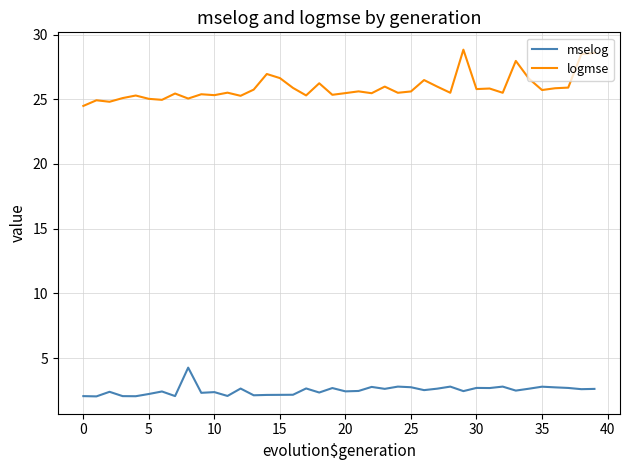

What is the minimum value shown in the chart?

2.0